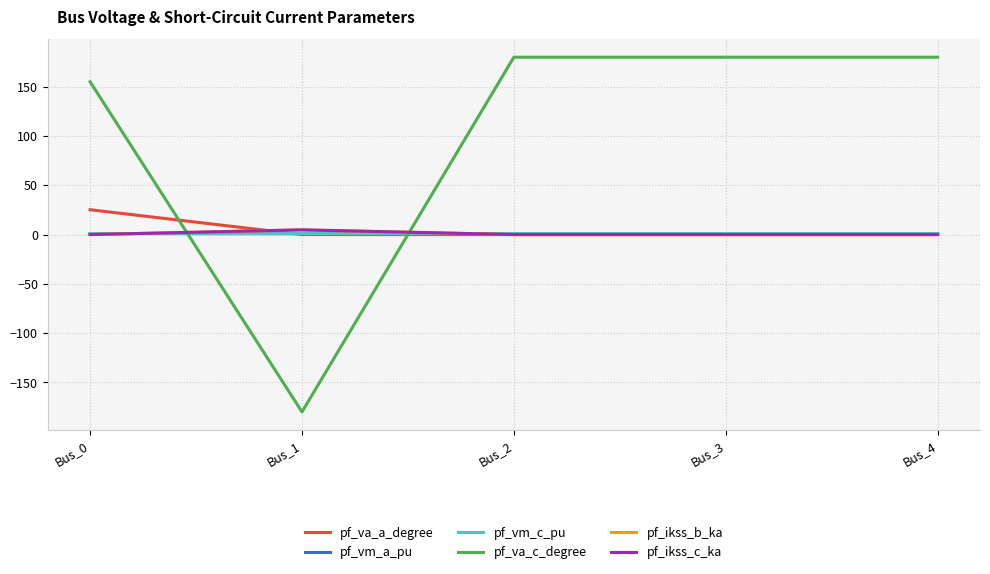

At which category is the sum across all series the highest?

Bus_0